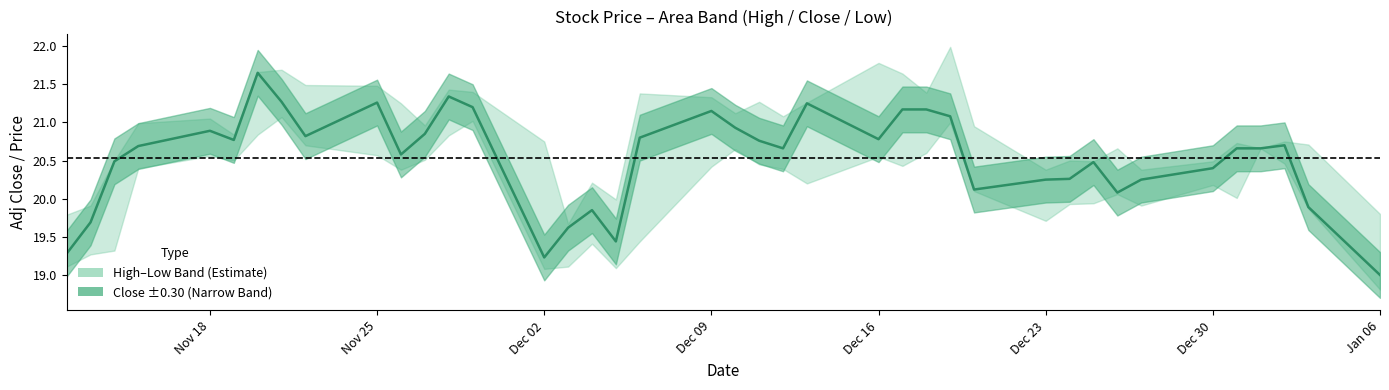

Is it true that close equals 21.3 at 7?

True